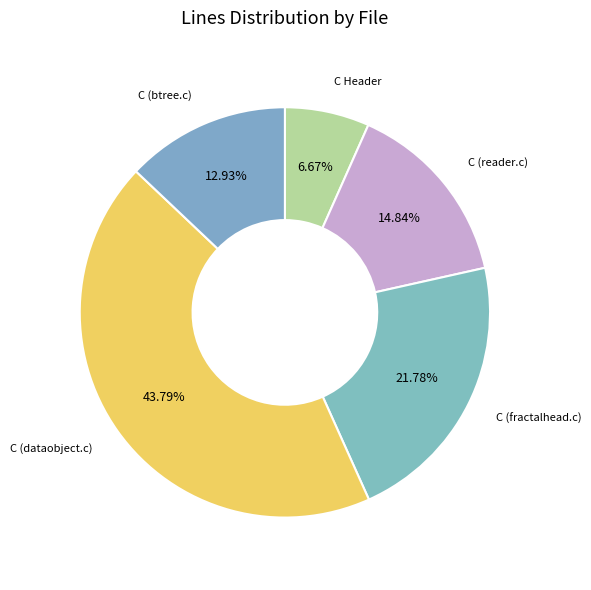

To the nearest percent, what portion does C (btree.c) represent?

13%